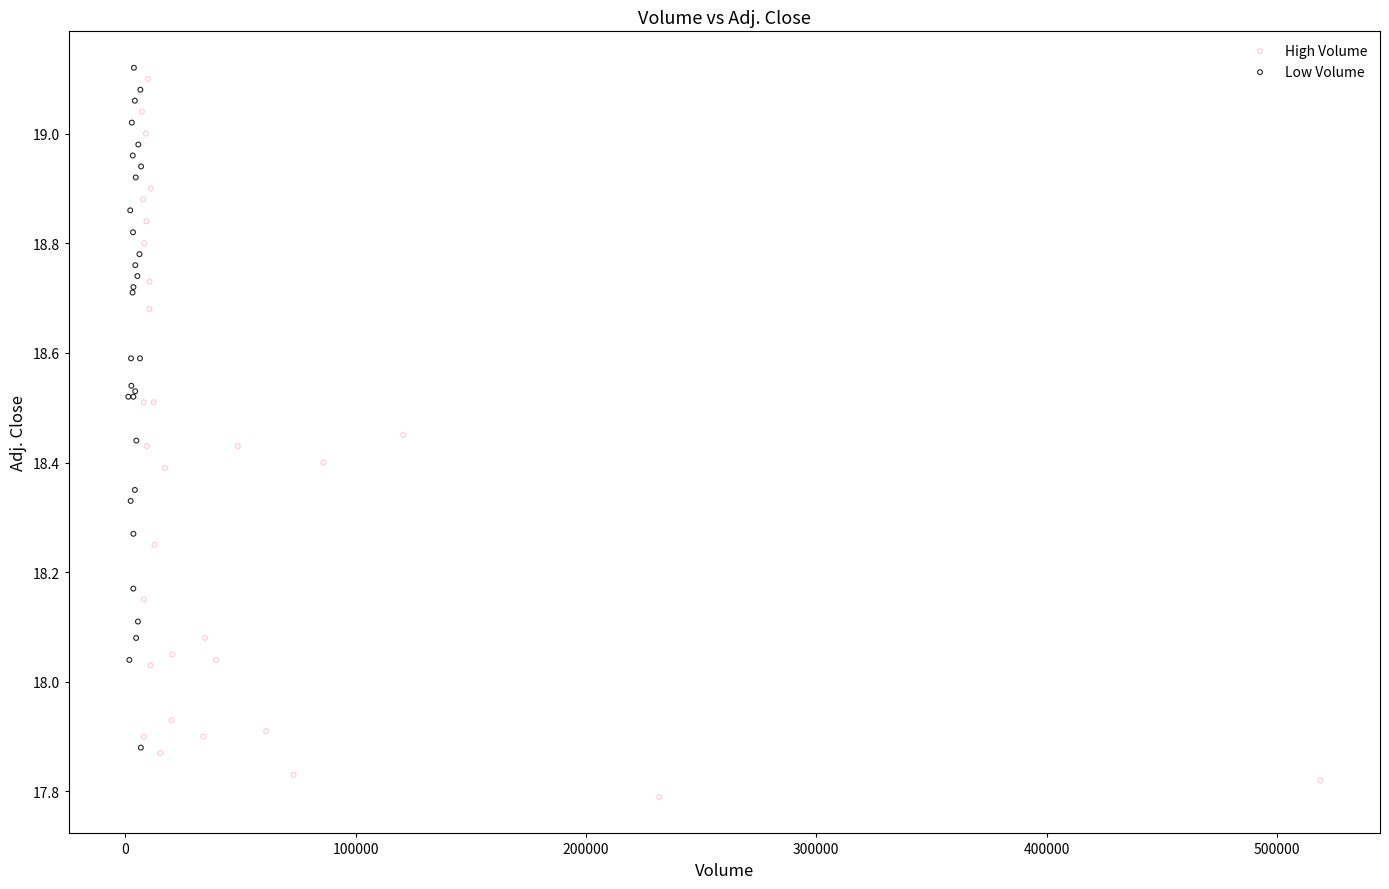

Which series has the widest spread of Y values?

High Volume